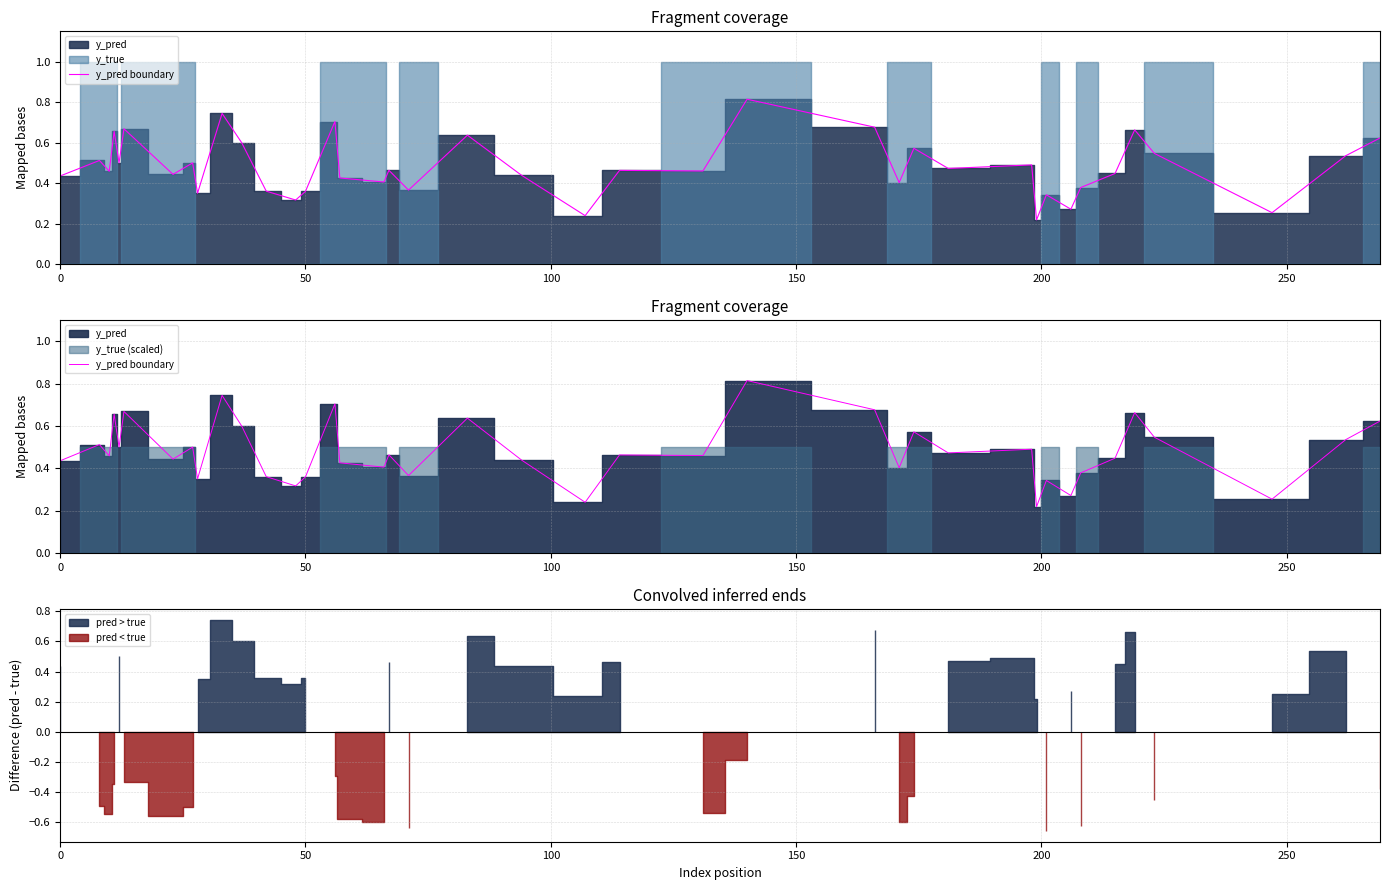

What is the greatest value displayed?

0.8